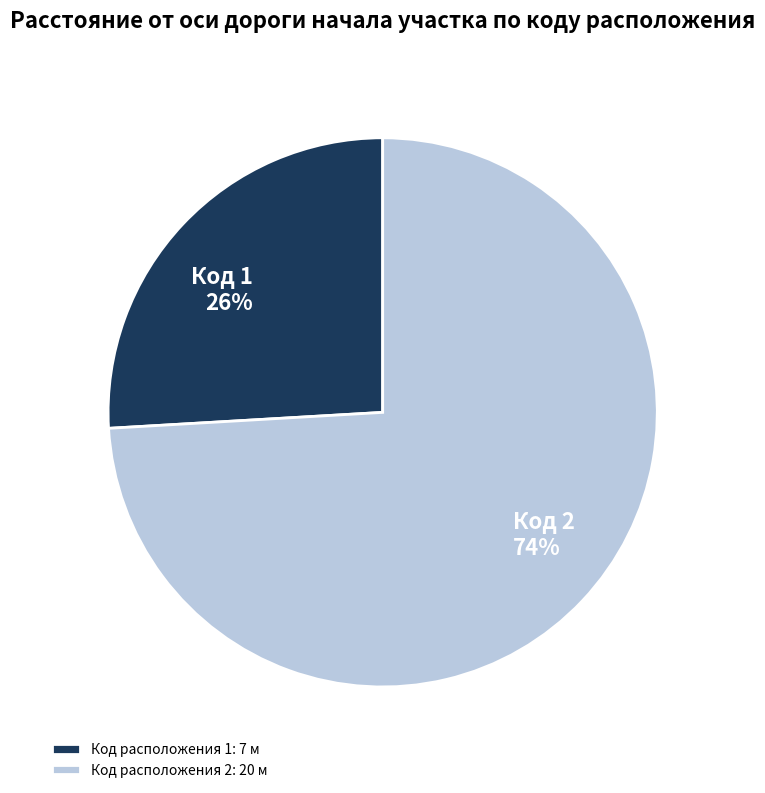

To the nearest percent, what portion does Код расположения 2: 20 м represent?

74%